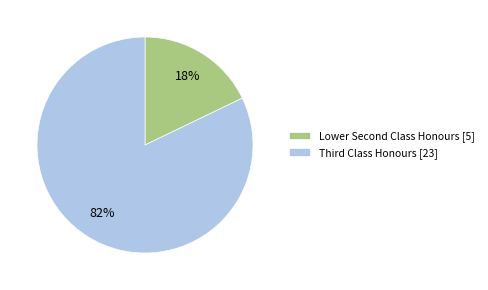

How many slices are in this pie chart?

2